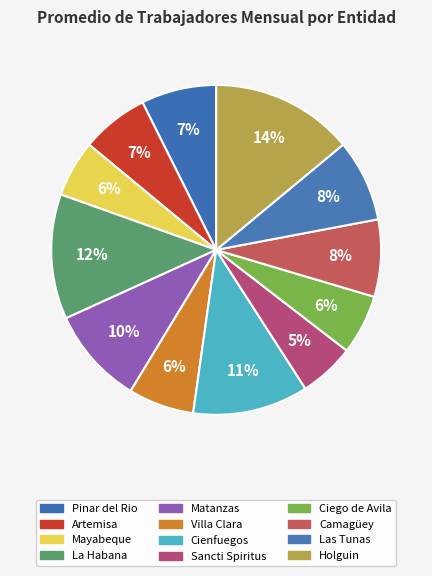

To the nearest percent, what is the combined percentage of Ciego de Avila and Sancti Spiritus?

11%